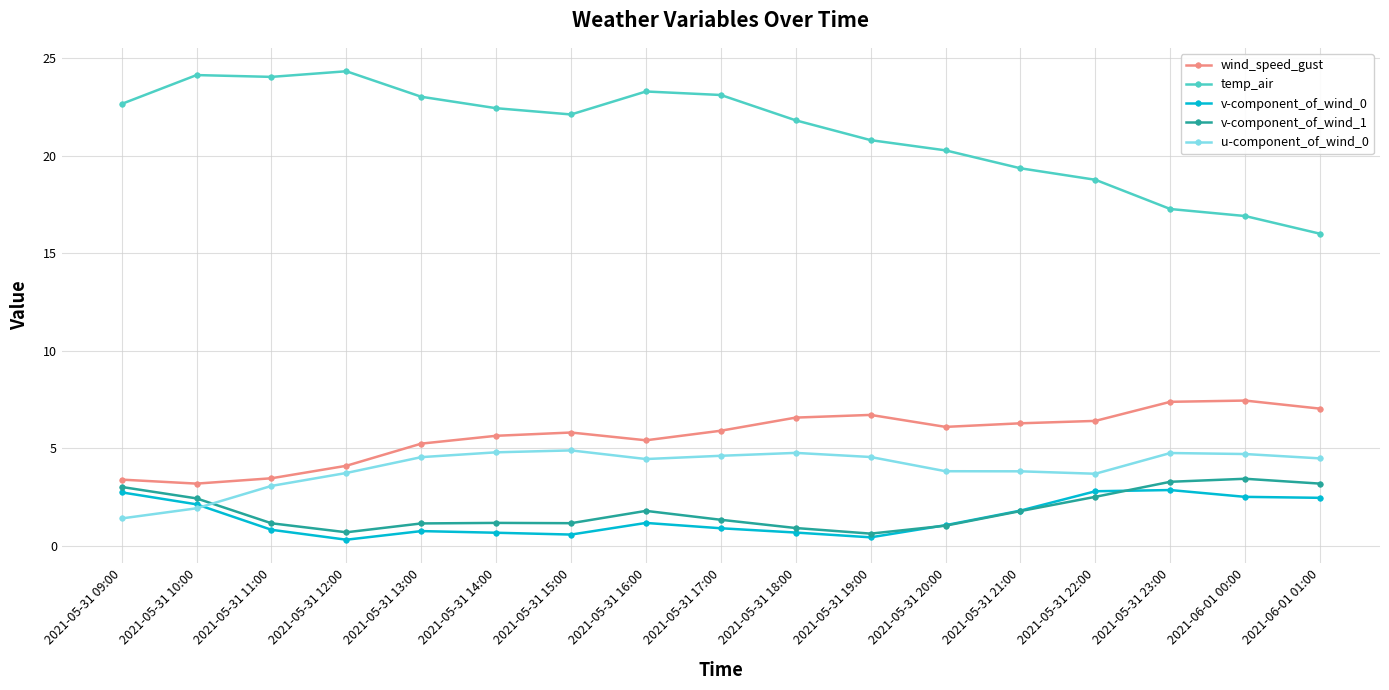

True or false: v-component_of_wind_0 has a value of 0.3 at 2021-05-31 12:00.

True